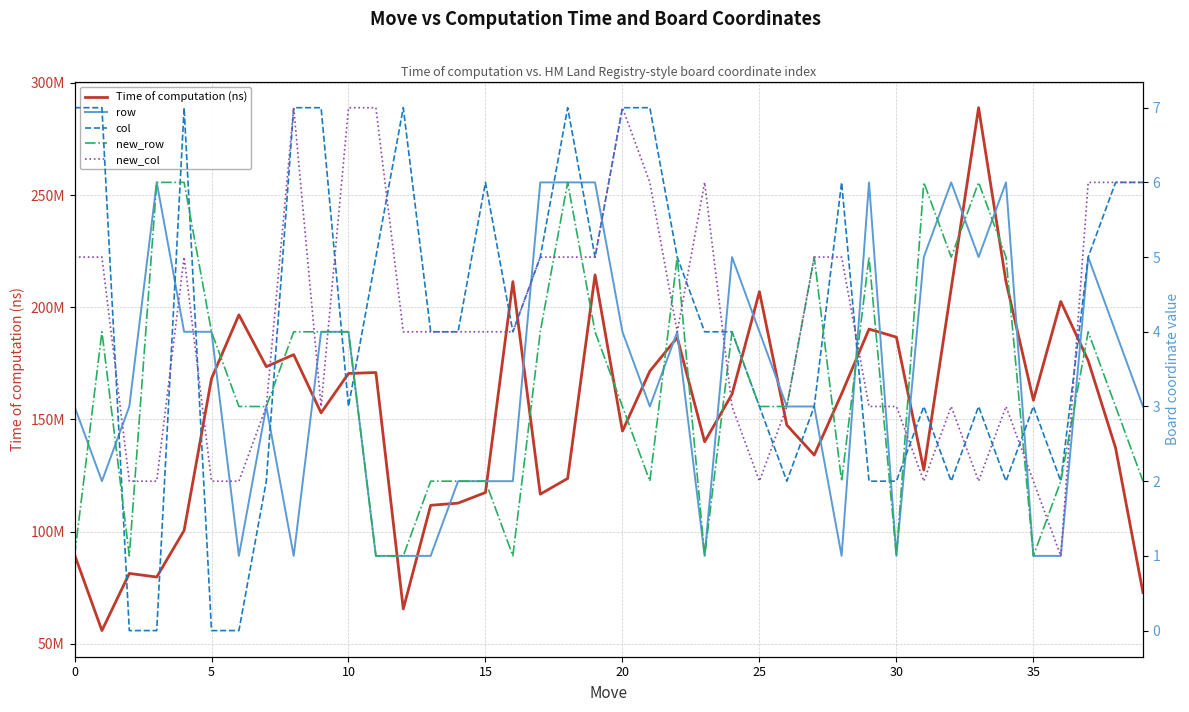

Does the chart display data point markers on the line(s)?

No